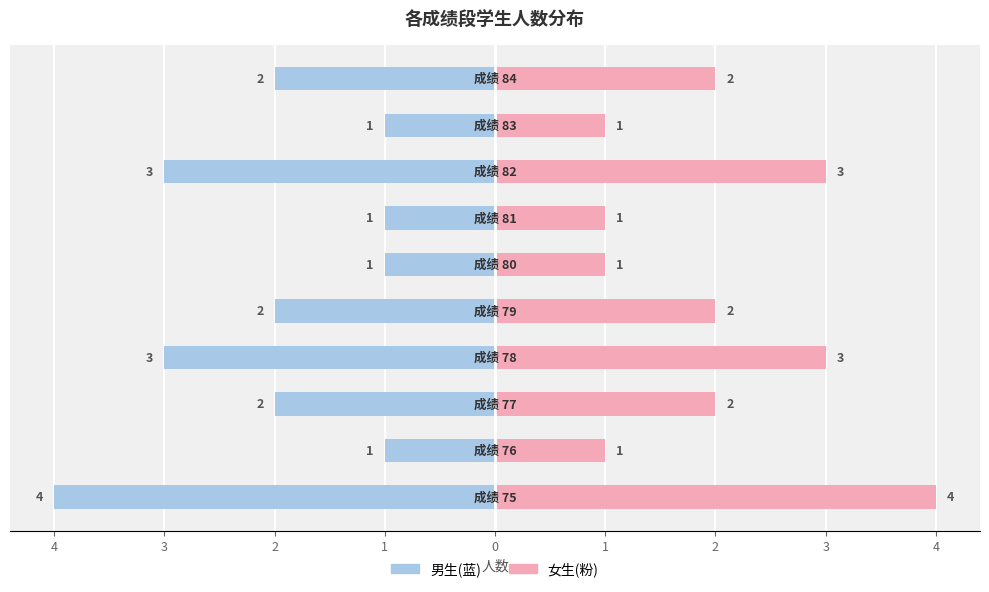

How many distinct data groups are displayed?

2